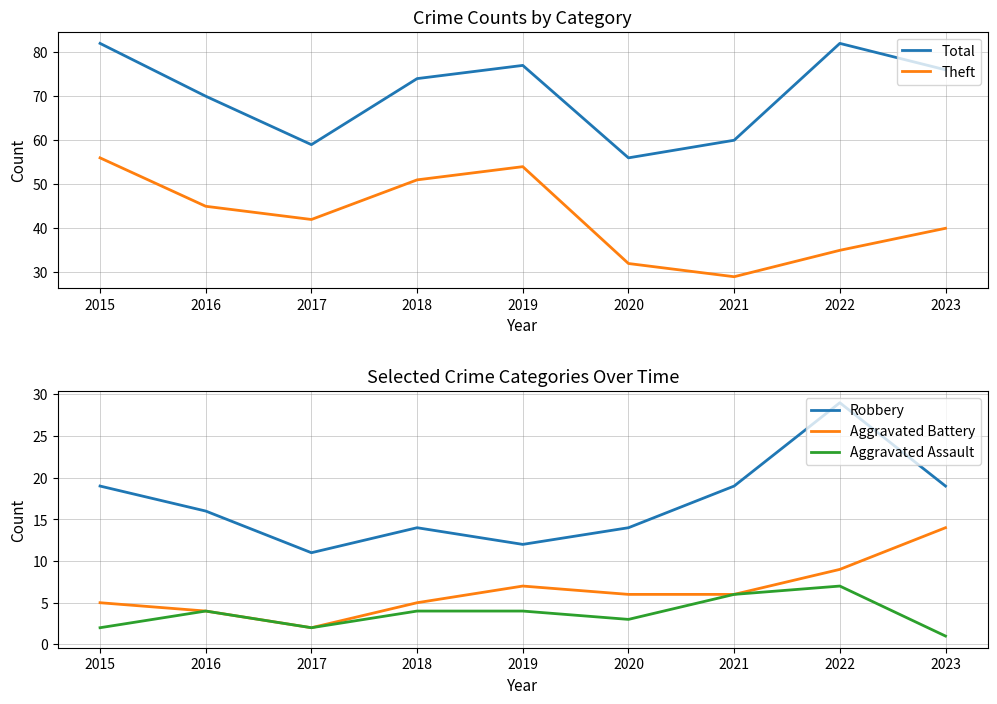

True or false: Robbery has a value of 19 at 2021.

True